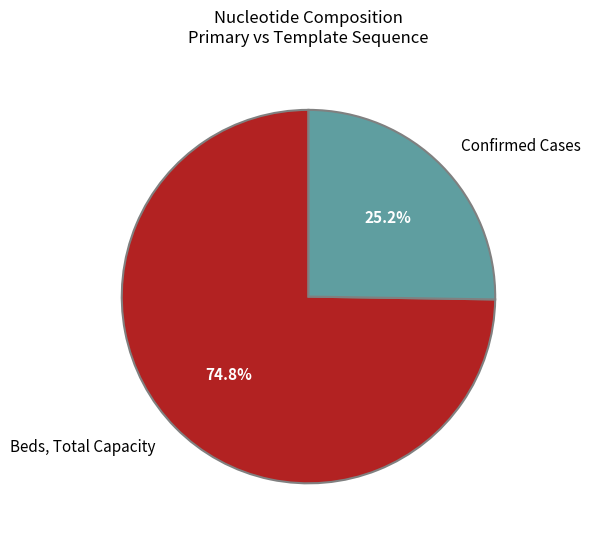

How many segments does this pie chart have?

2